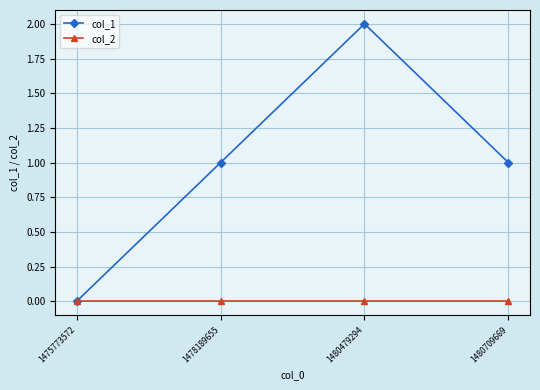

Which category has the highest value in the col_1 series?

1480479294